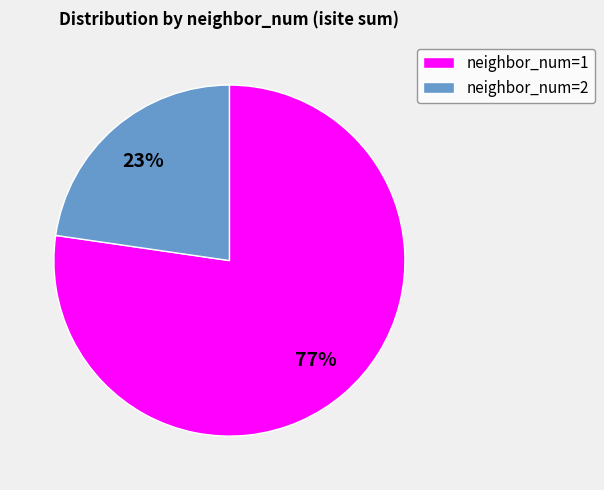

To the nearest percent, what is the combined percentage of neighbor_num=1 and neighbor_num=2?

100%